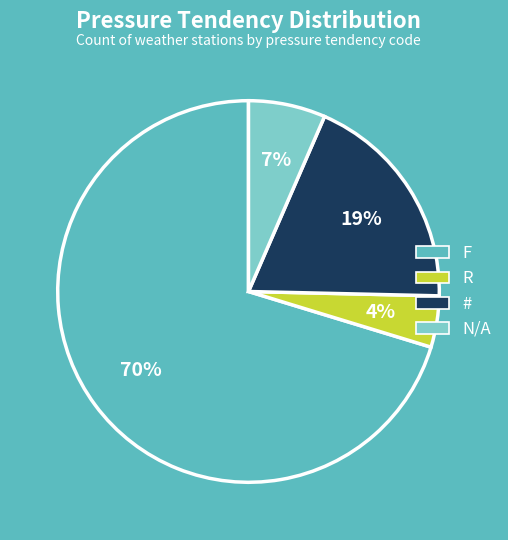

To the nearest percent, what is the average slice percentage?

25%